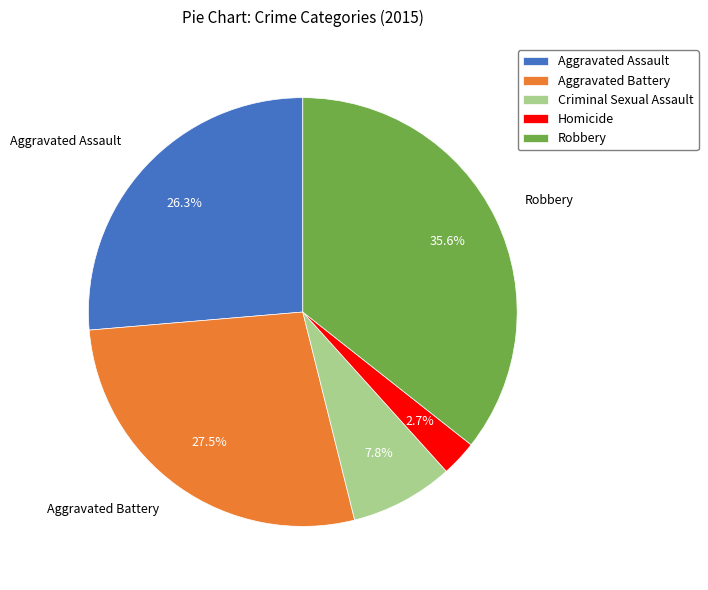

Does Robbery account for over 50% of the chart?

No